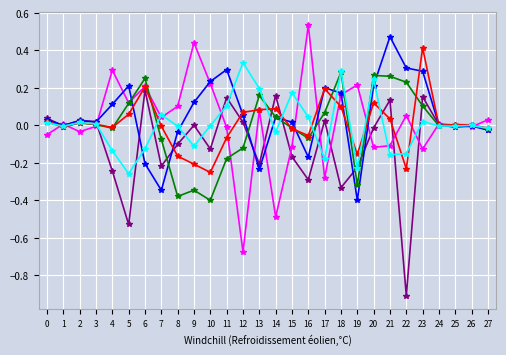

At which category does the chart reach its minimum across all series?

22